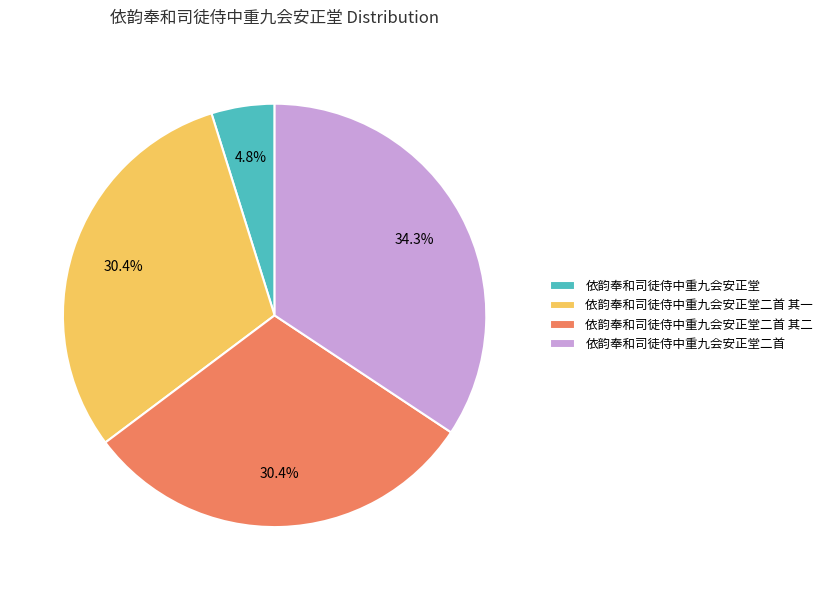

What percentage is the 依韵奉和司徒侍中重九会安正堂二首 slice, to the nearest percent?

34%